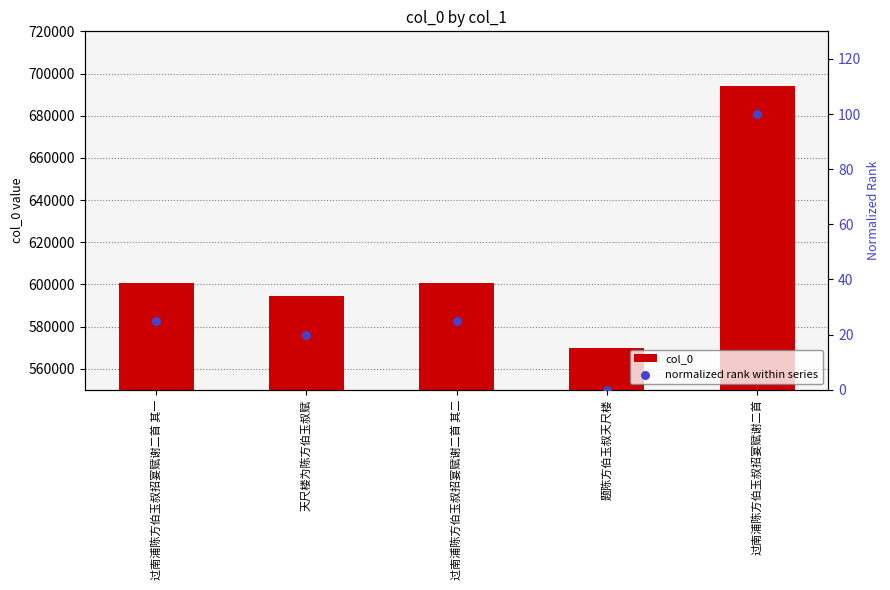

Which series contains the highest Y value?

col_0